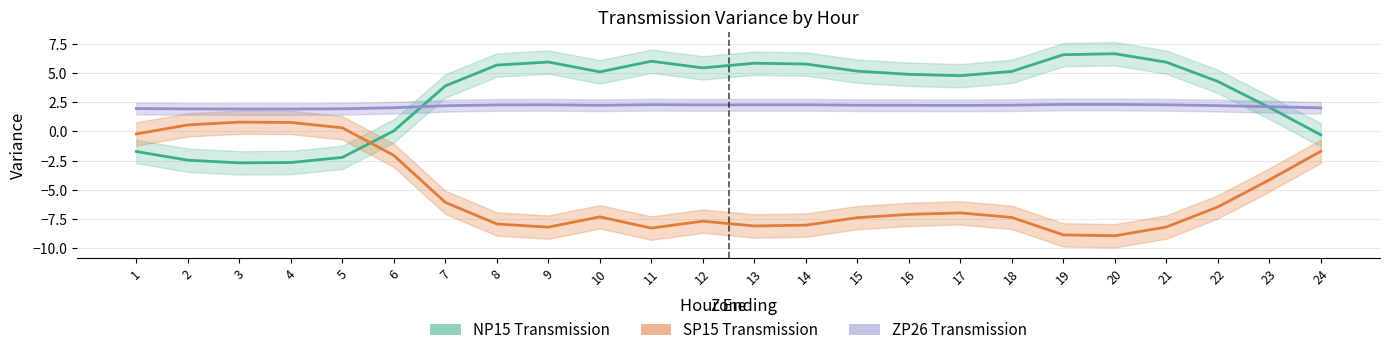

What is the sum of the NP15_Transmission values at 24 and 22?

4.0